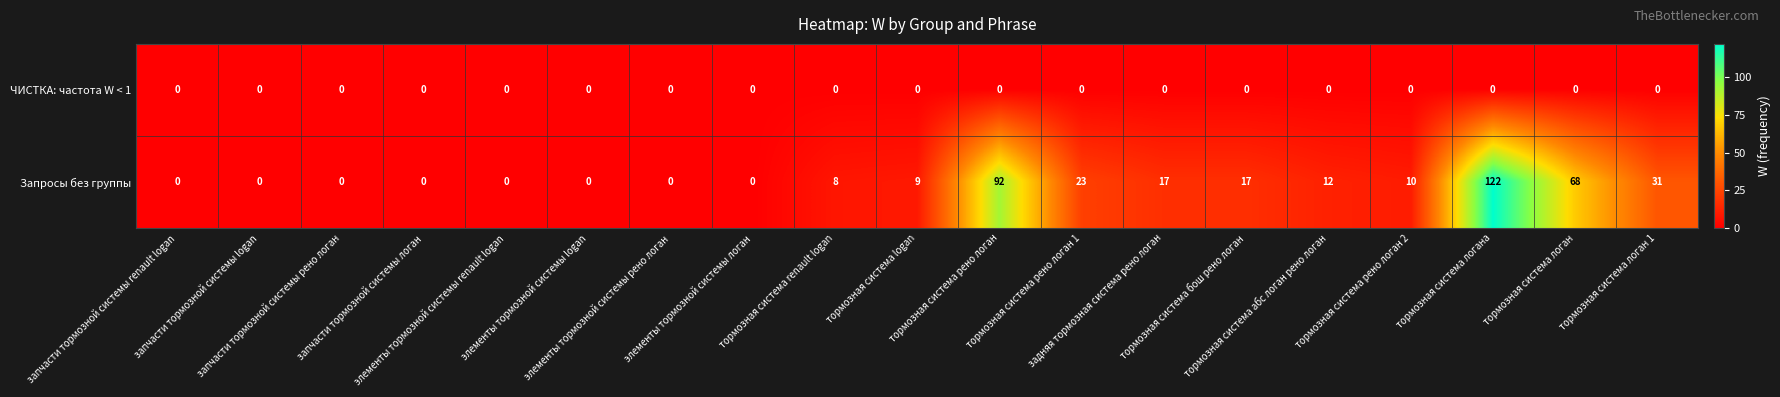

Which label corresponds to the largest value in the chart?

тормозная система логана